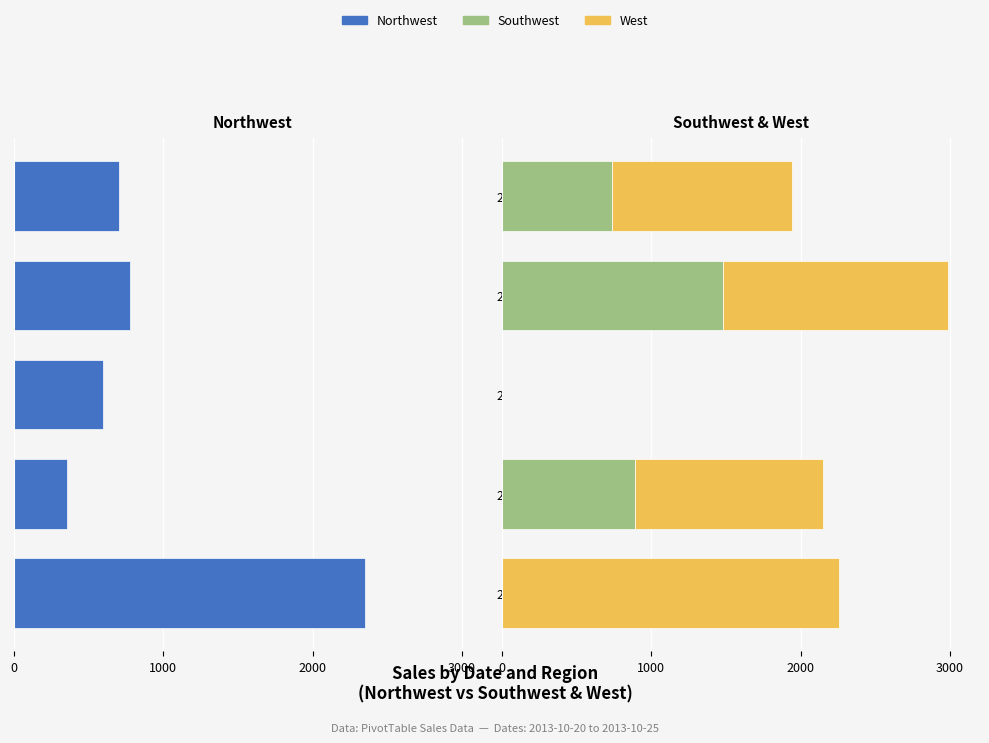

At how many categories does at least one series exceed -1420?

5